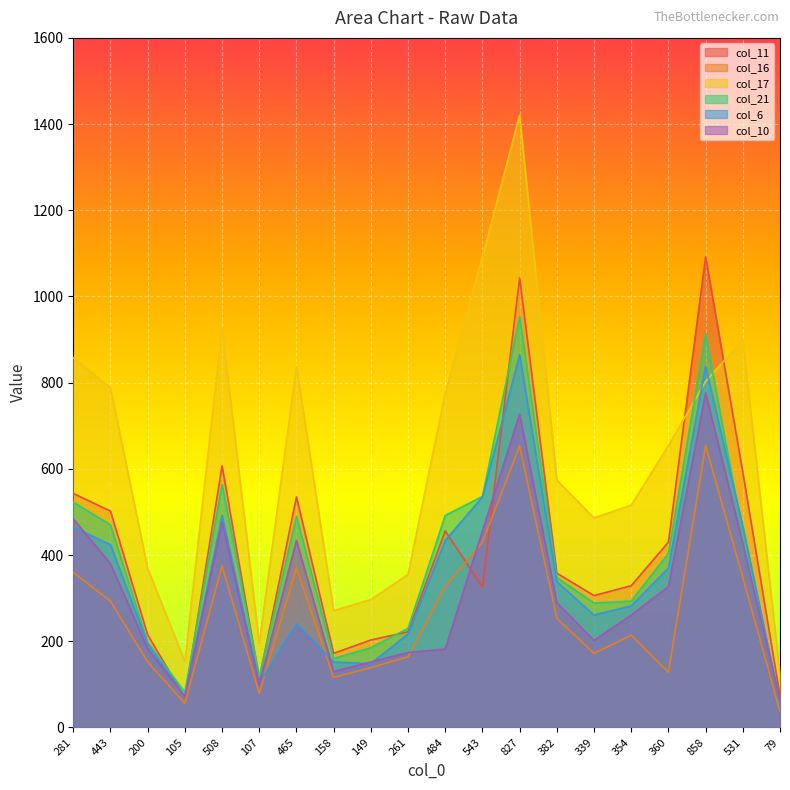

Count the number of data series in this chart.

6